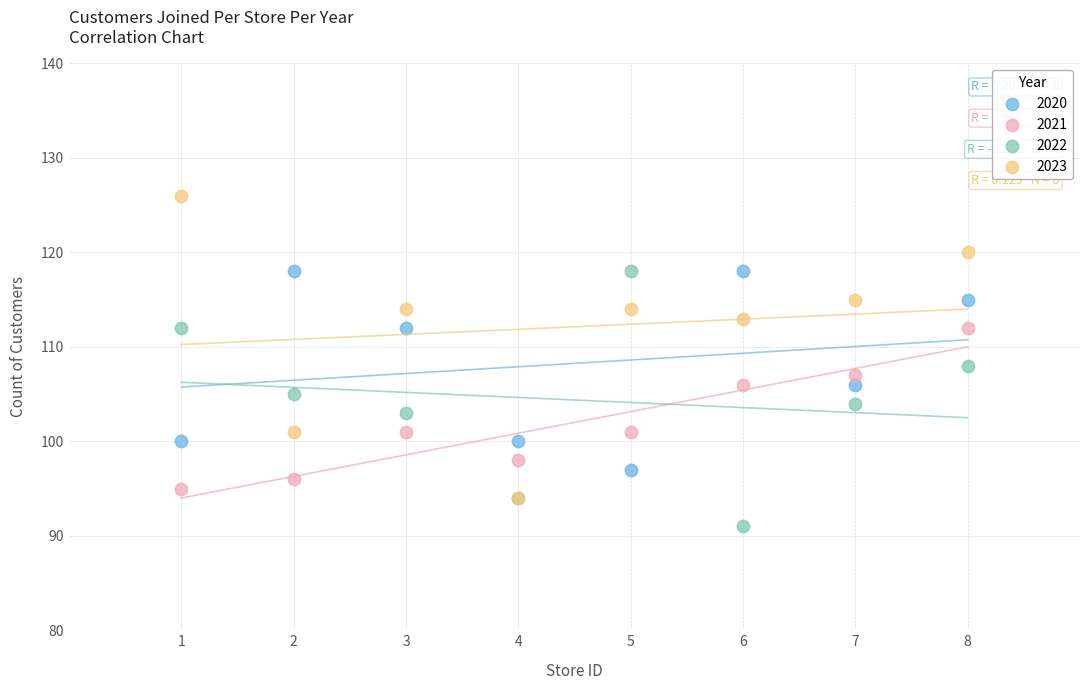

What are all the series names shown in the legend?

2020, 2021, 2022, 2023